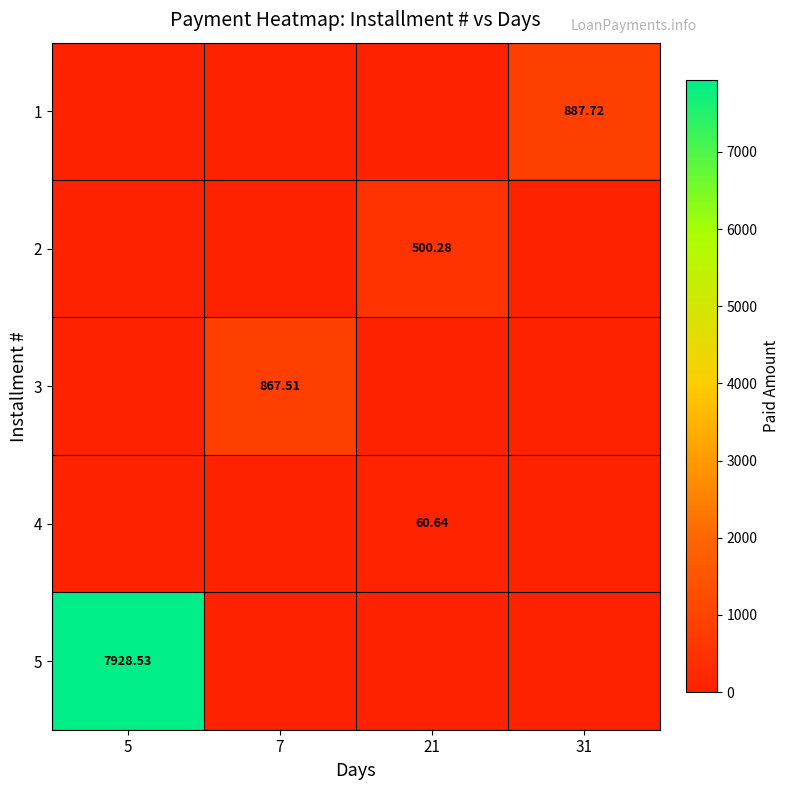

How many distinct data groups are displayed?

5